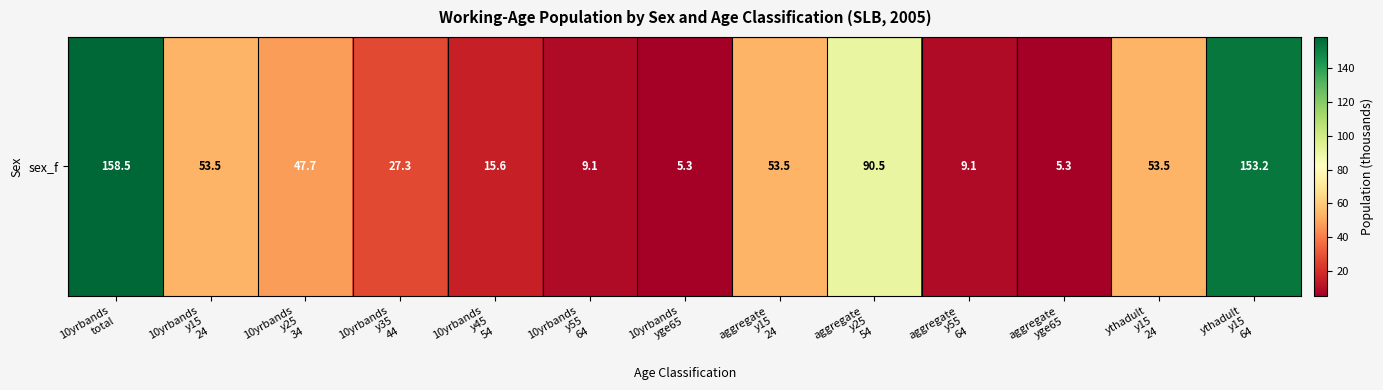

Reading left to right, what are all the values shown in this chart?

10yrbands
total=158.5	10yrbands
y15
24=53.5	10yrbands
y25
34=47.7	10yrbands
y35
44=27.3	10yrbands
y45
54=15.6	10yrbands
y55
64=9.1	10yrbands
yge65=5.3	aggregate
y15
24=53.5	aggregate
y25
54=90.5	aggregate
y55
64=9.1	aggregate
yge65=5.3	ythadult
y15
24=53.5	ythadult
y15
64=153.2